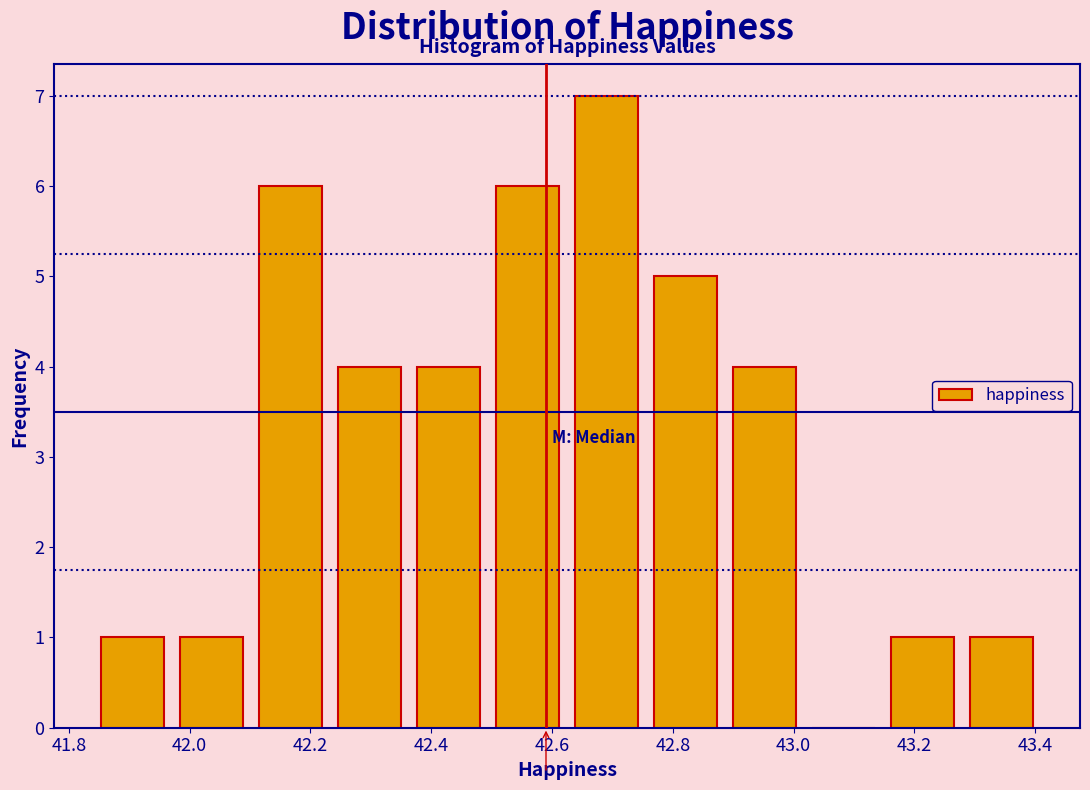

How tall is the bar that spans 42.36 to 42.50 on the x-axis? Neither the bar edges nor the heights are printed on the chart, so give them approximately, as read against the axes.

4